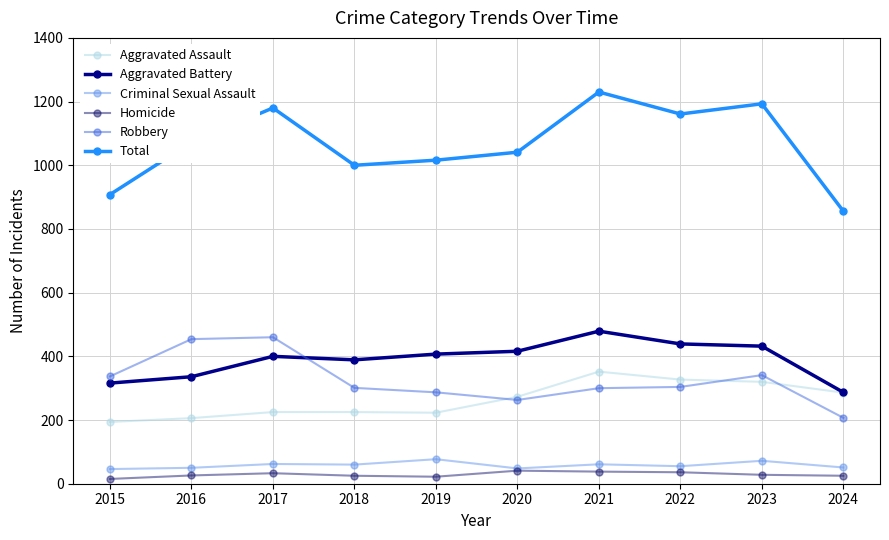

Between 2020 and 2022, which series saw the biggest shift?

Total